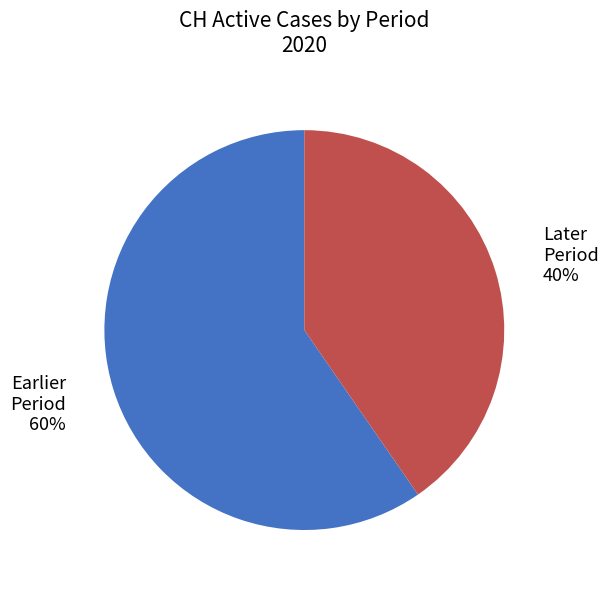

What is the smallest slice in the pie chart?

Later Period